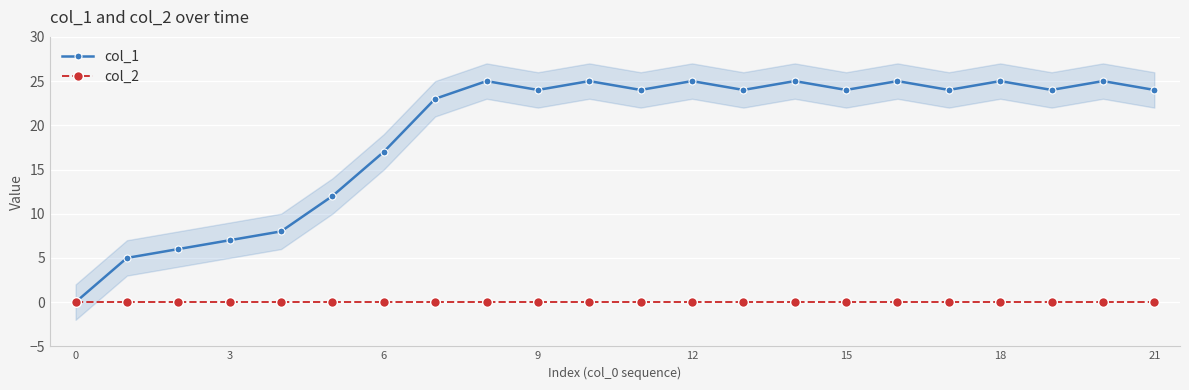

True or false: col_1 has more than 0 points higher than both neighbors.

True